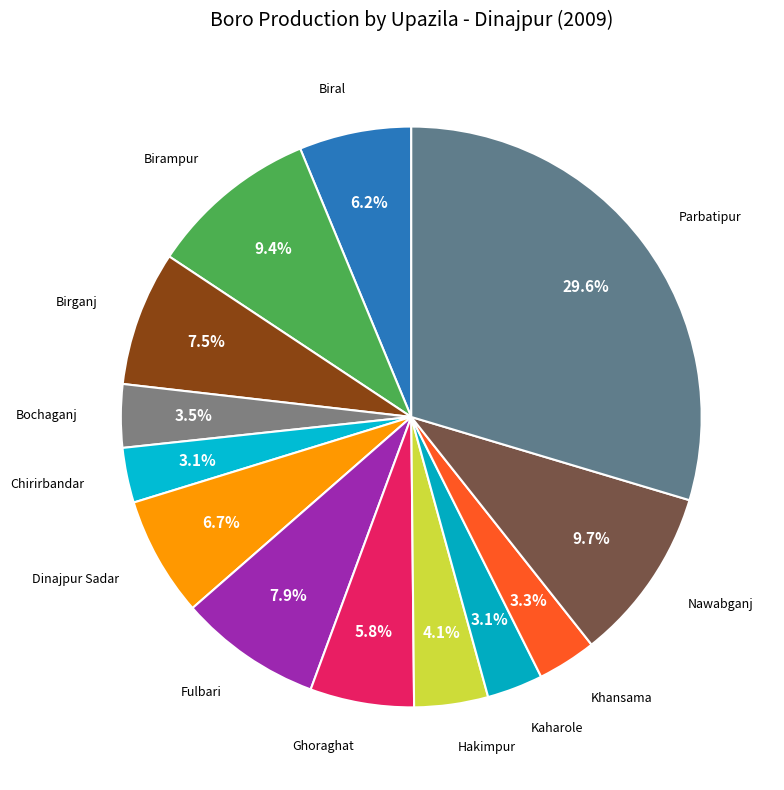

Is it true that Hakimpur is 4% of the pie?

True